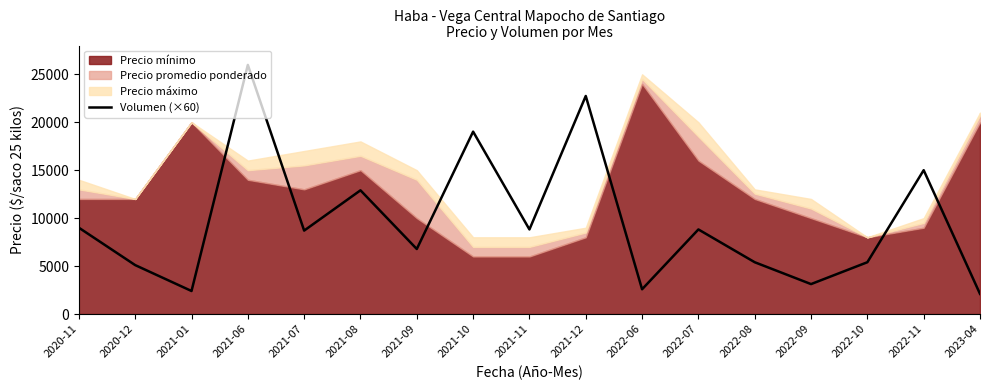

What is the value of the 4th point from the left?

25980